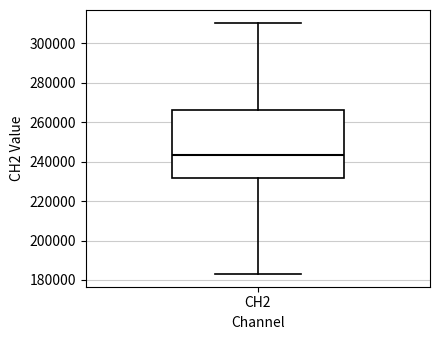

Transcribe this box plot: give where the median line is, the range the box spans, and where the two whiskers end, as read against the y-axis. The values are not printed on the chart, so give them approximately, as read against the axis.

median 244000, box 232000 to 266000, whiskers 182000 to 310000